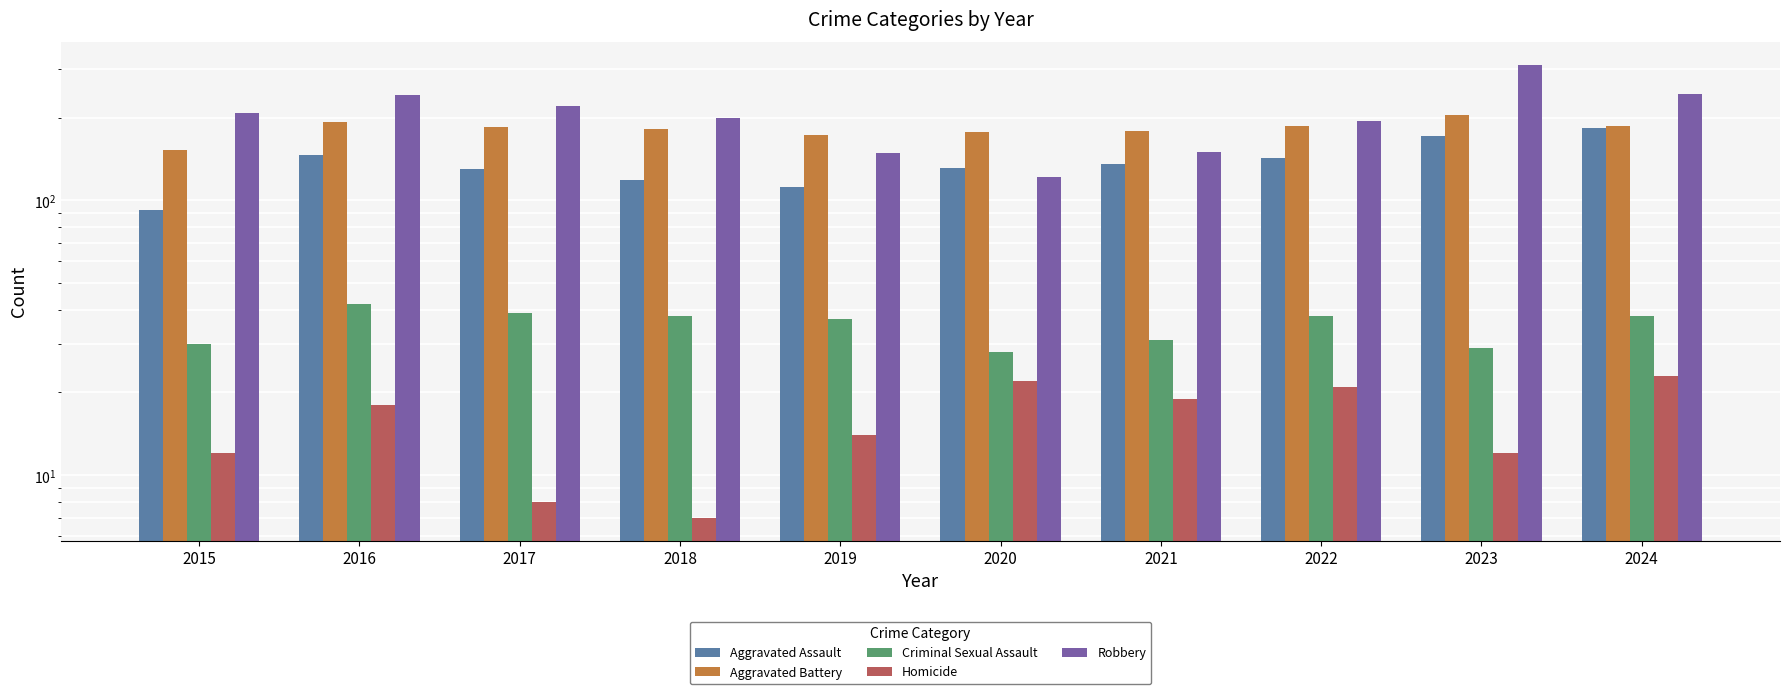

True or false: Homicide has a value of 6 at 2015.

False